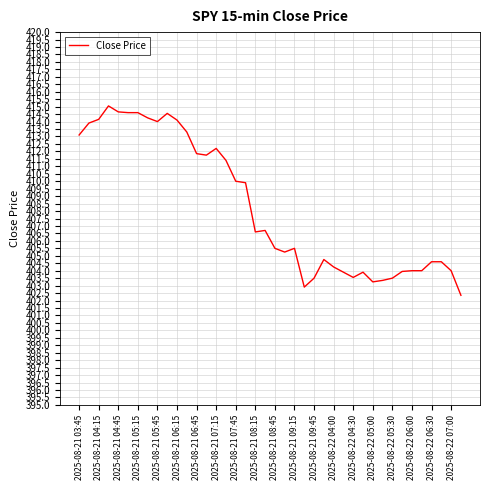

What is the difference between the maximum and minimum values?

12.7